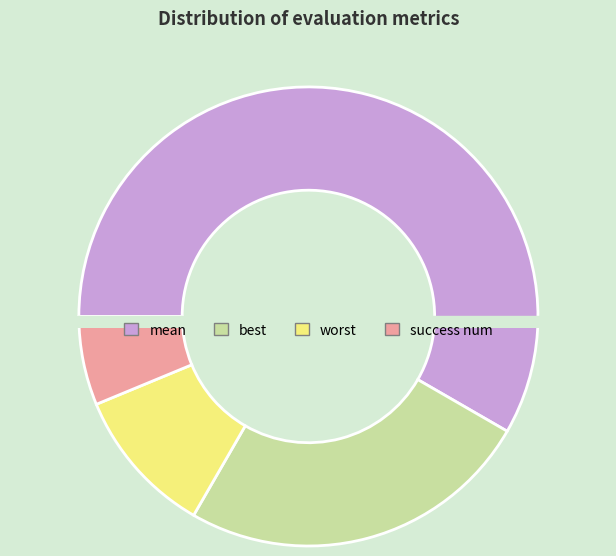

Which slice is the smallest?

success num